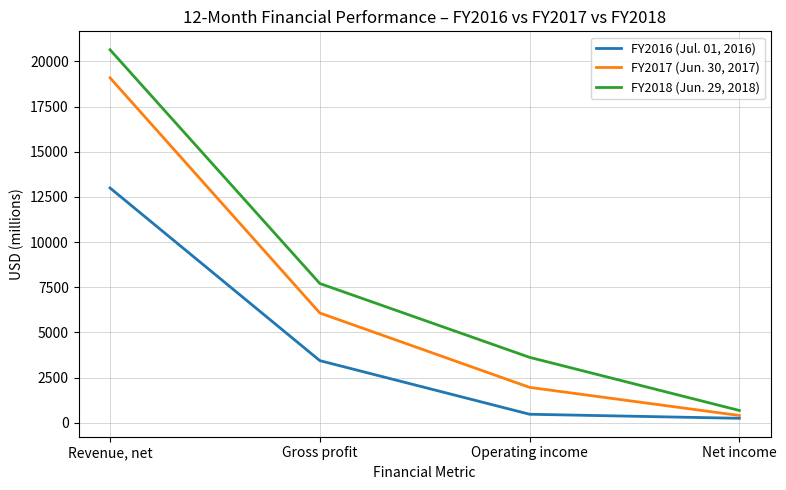

At which category is the sum across all series the highest?

Revenue, net